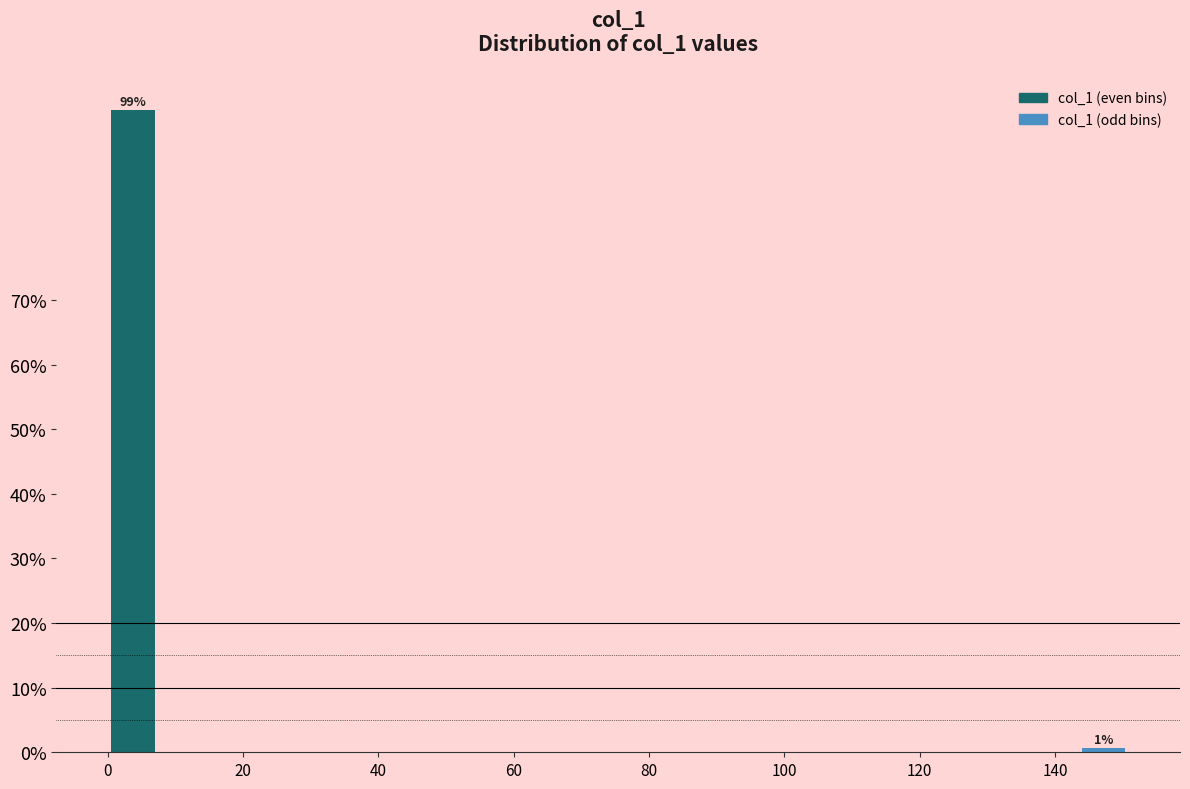

Around what value on the x-axis is the tallest bar? Give the approximate position of its centre, as read against the axis.

4